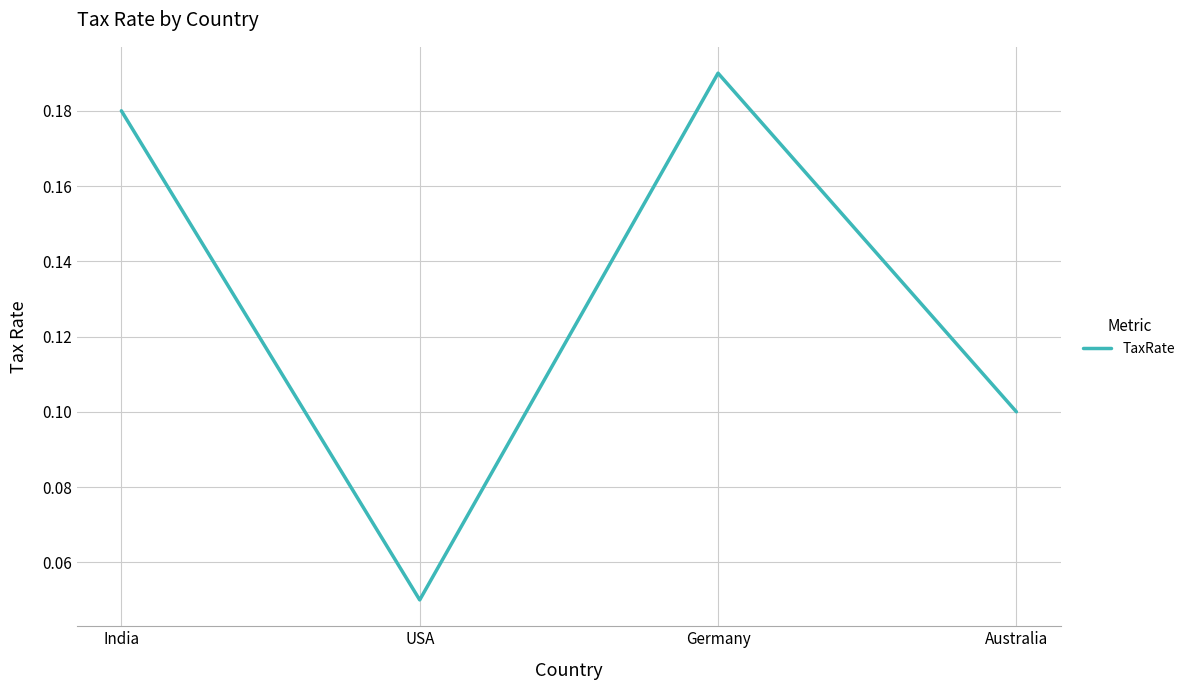

What is the change in value from USA to Germany?

+0.1